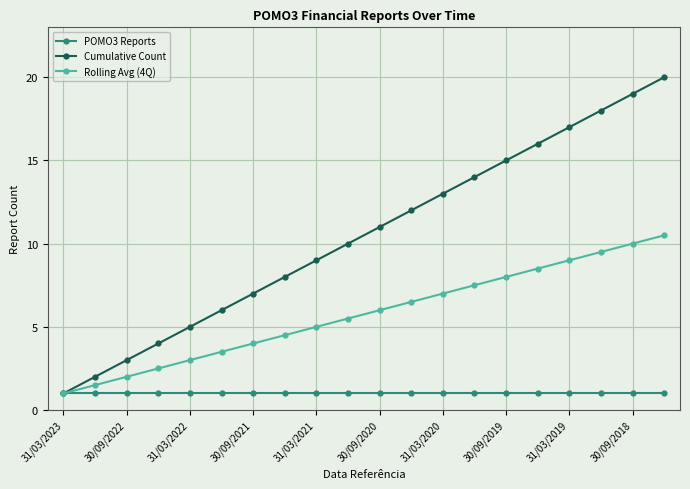

Rank the series by their average value, from highest to lowest.

Cumulative Count, Rolling Avg (4Q), POMO3 Reports